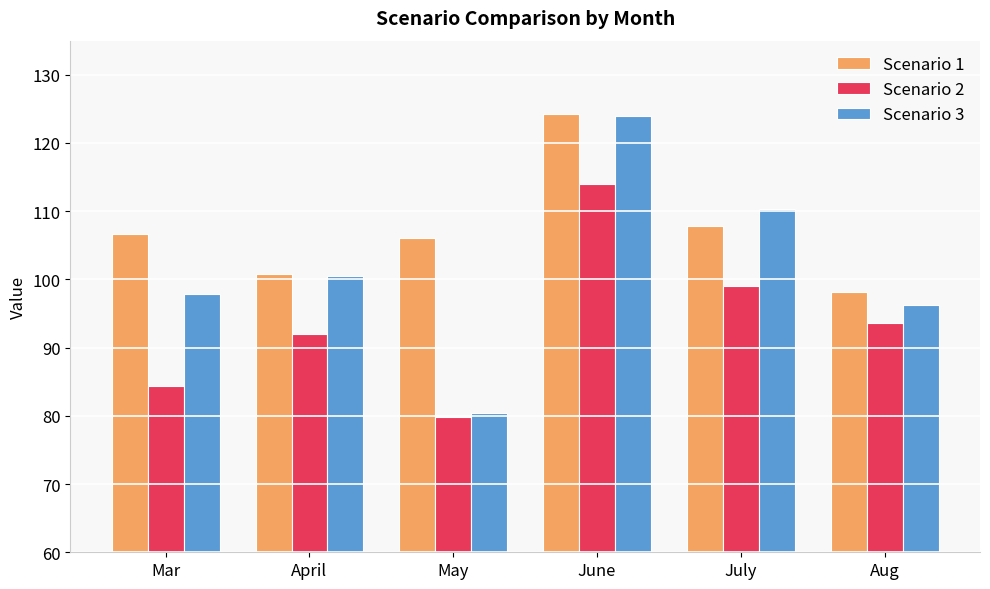

Rank the series by their average value, from lowest to highest.

Scenario 2, Scenario 3, Scenario 1